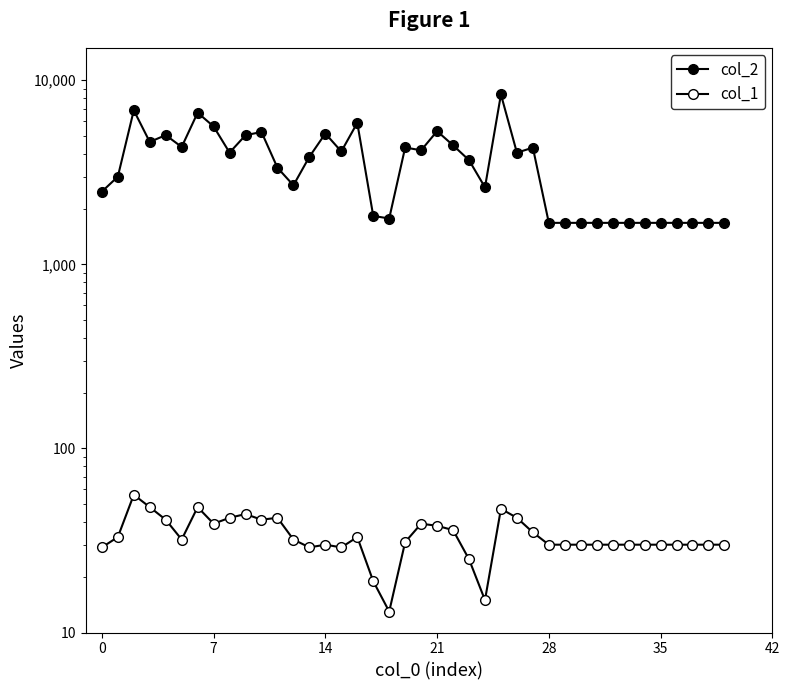

True or false: col_1 and col_2 intersect in this chart.

False